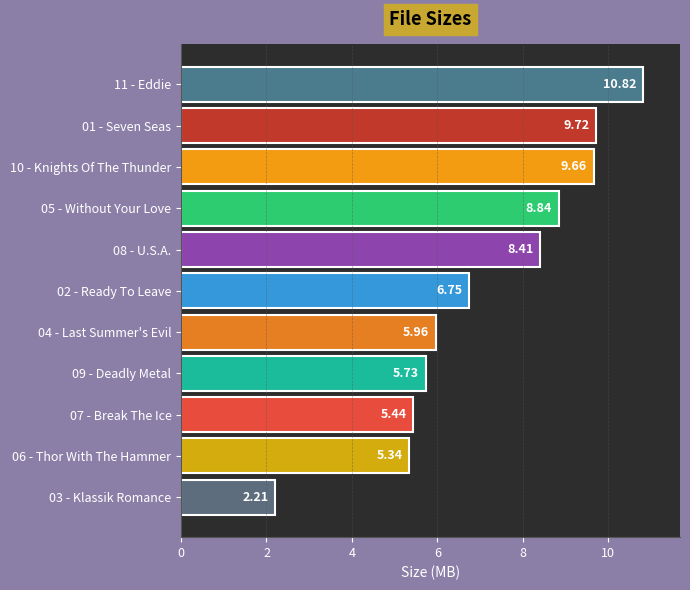

Which has a higher value, 08 - U.S.A. or 09 - Deadly Metal?

08 - U.S.A.